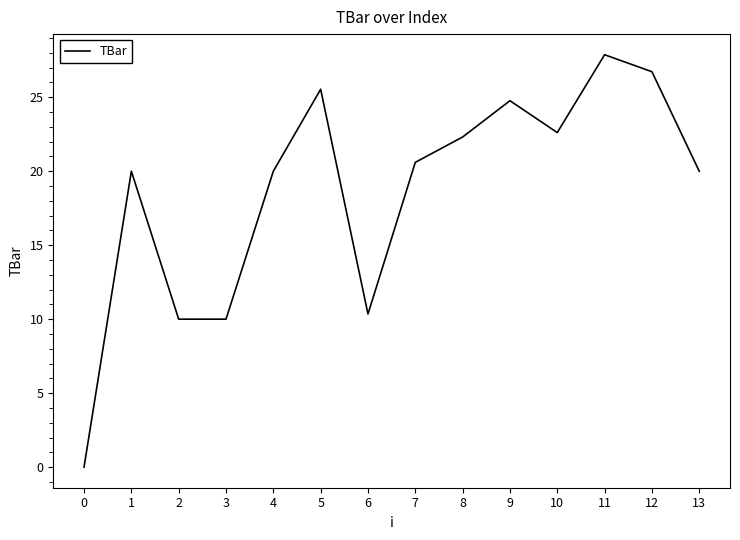

Does the chart display data point markers on the line(s)?

No